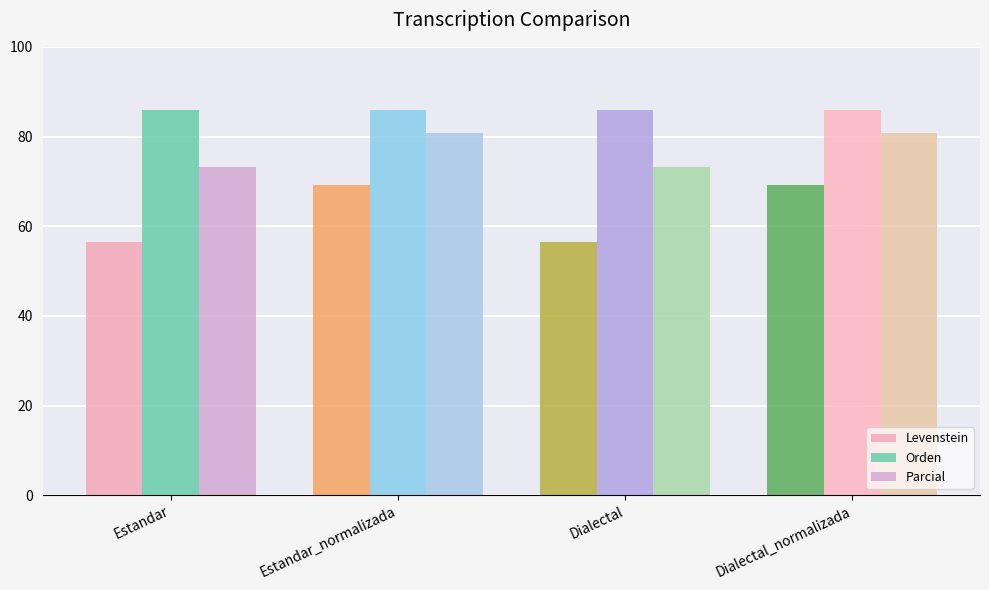

How many series are shown in this chart?

3